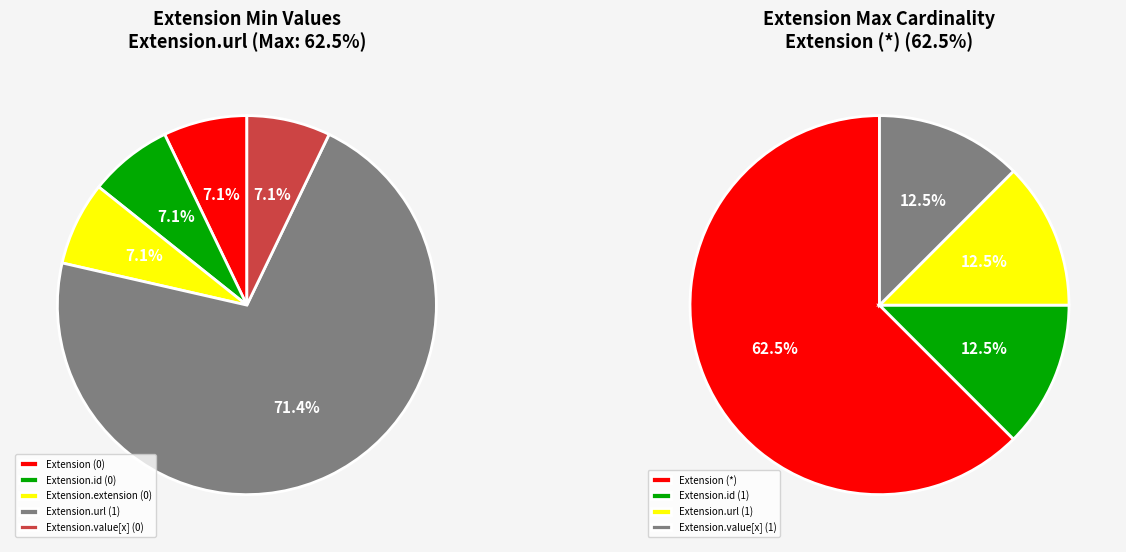

How many segments does this pie chart have?

5